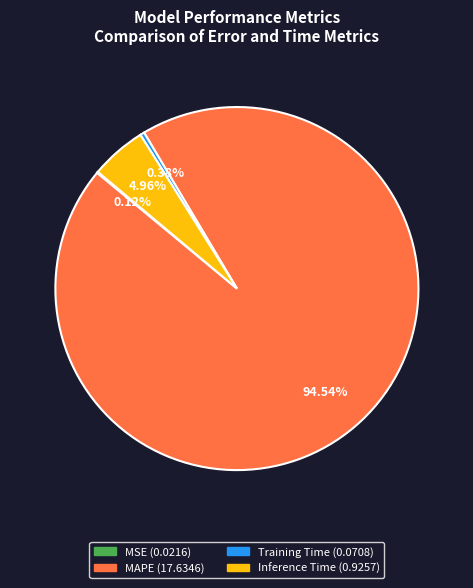

Which slice represents more than half of the pie?

MAPE